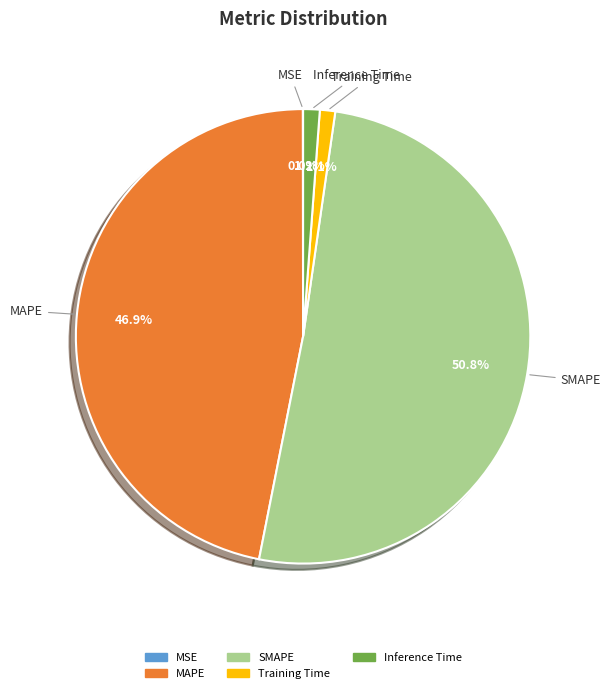

How much of the chart is everything except Inference Time?

98.8%